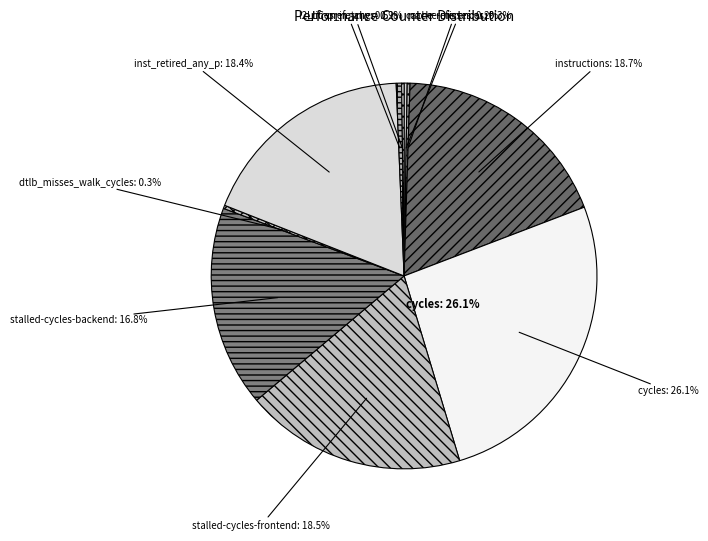

Is stalled-cycles-frontend the majority of the pie?

No